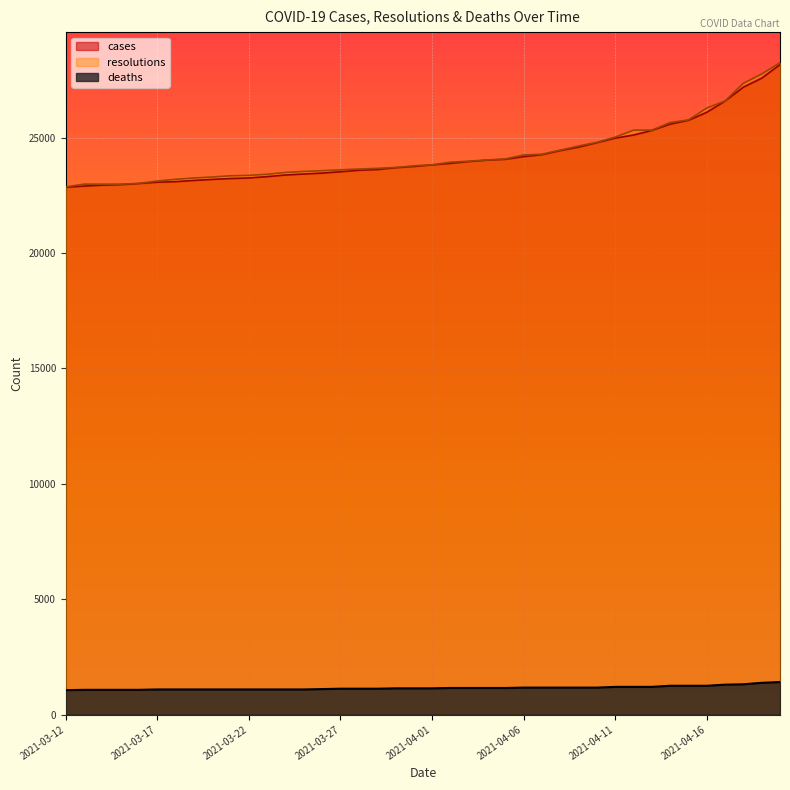

What value does the cases series have at 2021-04-05?

24063.0